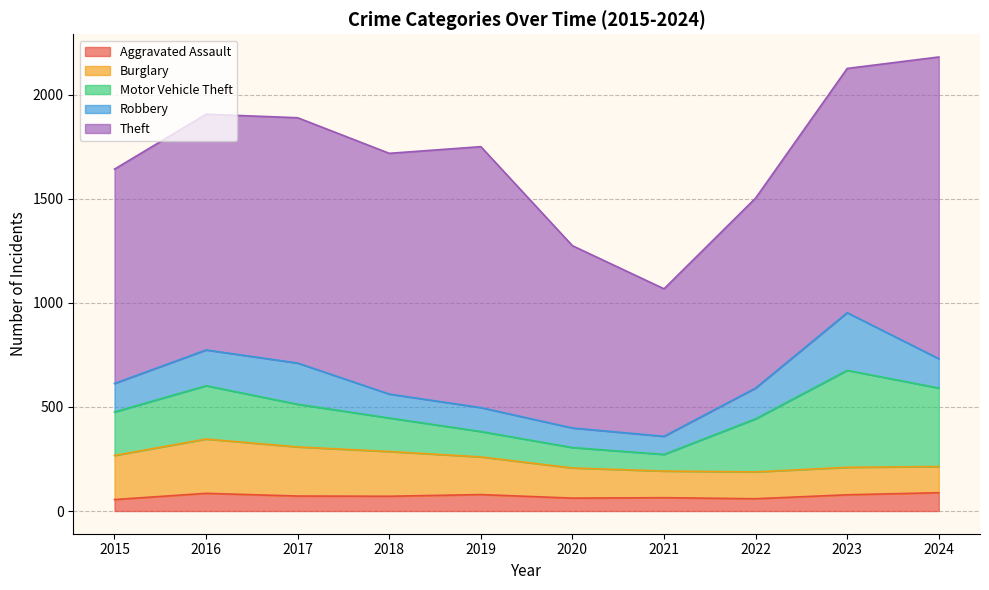

What is the value of the Motor Vehicle Theft point at the 6th from the left?

98